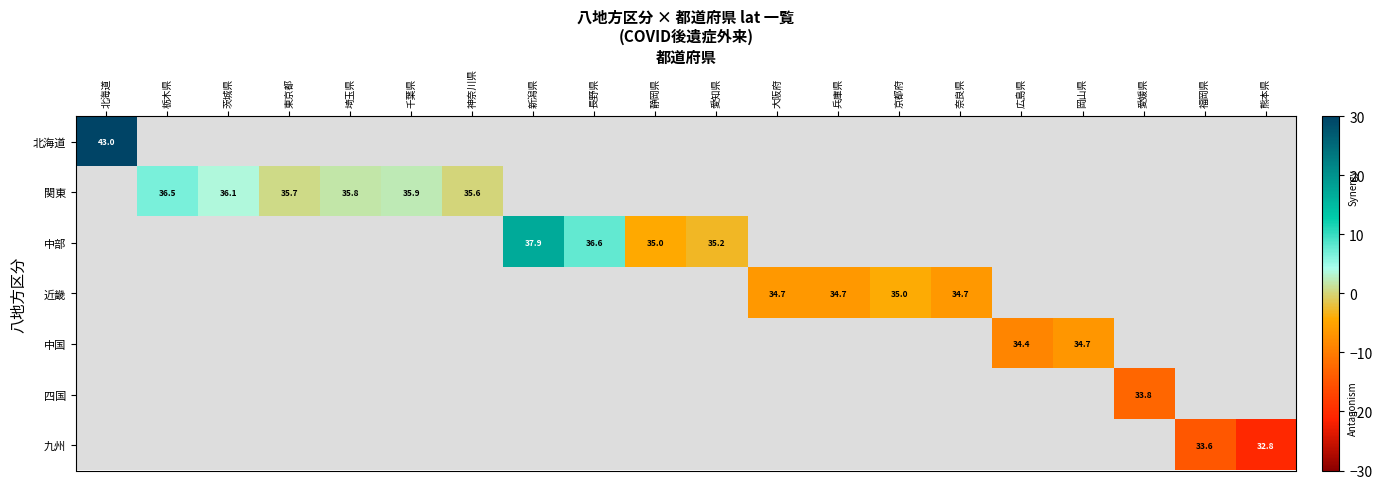

Is the value of 関東 at 奈良県 greater than the value of 九州 at 大阪府?

No